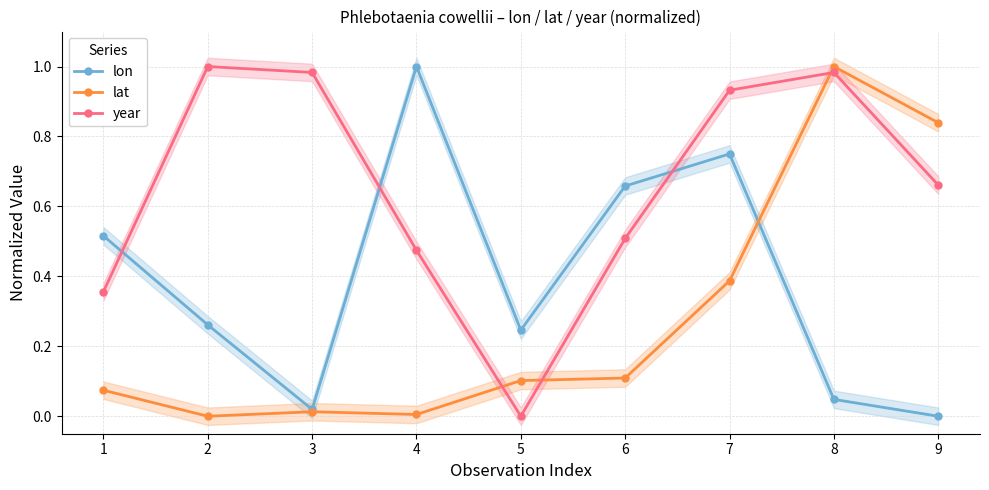

List the series in order of their peak value, lowest first.

lon, lat, year